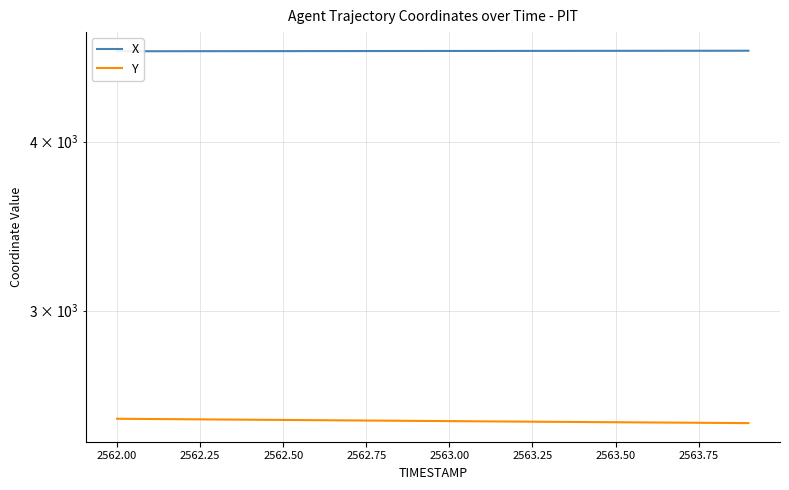

Reading right to left, transcribe all the data shown in this chart.

X: 4669.5	4669.3	4669.1	4668.9	4668.7	4668.5	4668.3	4668.0	4667.8	4667.6	4667.4	4667.1	4666.9	4666.7	4666.4	4666.2	4666.0	4665.8	4665.5	4665.3
Y: 2476.7	2477.6	2478.5	2479.4	2480.4	2481.3	2482.2	2483.2	2484.2	2485.1	2486.1	2487.1	2488.1	2489.1	2490.1	2491.1	2492.1	2493.1	2494.1	2495.1